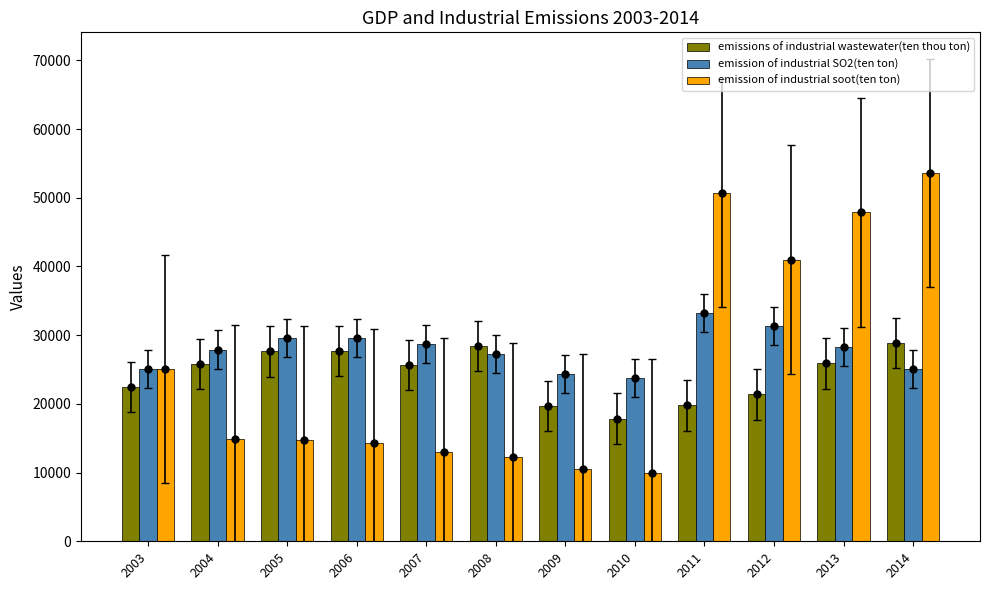

What is the value of the emission of industrial SO2(ten ton) bar at the 12th from the left?

25076.1